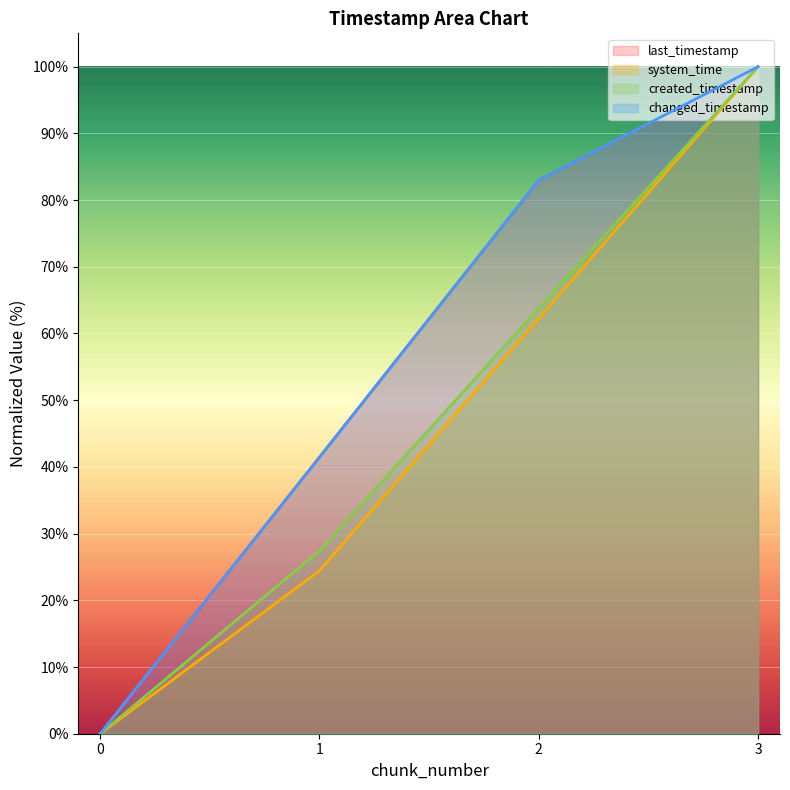

Reading left to right, what are all the values shown in this chart?

last_timestamp: 0.0	41.5	83.0	100.0
system_time: 0.0	24.4	62.3	100.0
created_timestamp: 0.0	27.4	63.8	100.0
changed_timestamp: 0.0	41.5	83.0	100.0